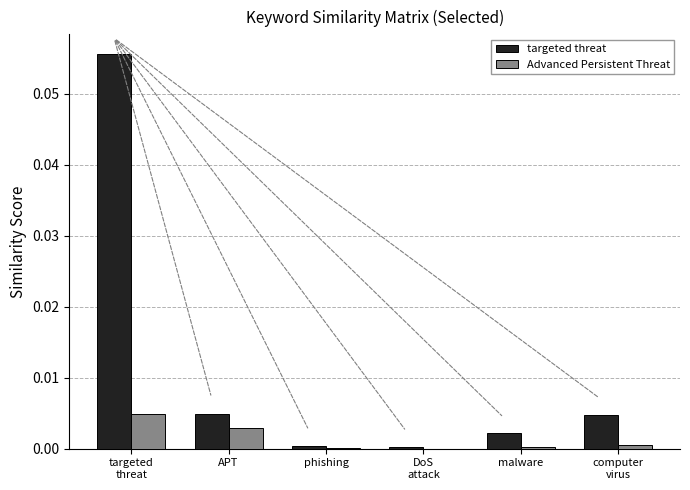

Which series has the largest total across all categories?

targeted threat